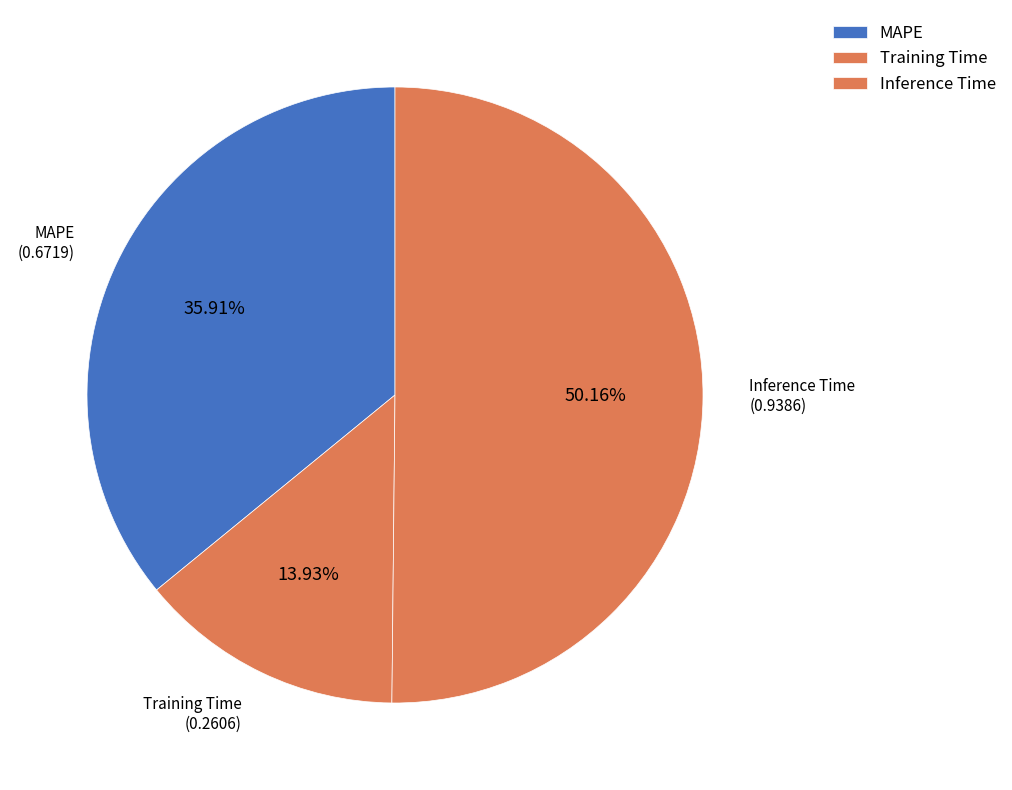

What is the majority slice?

Inference Time